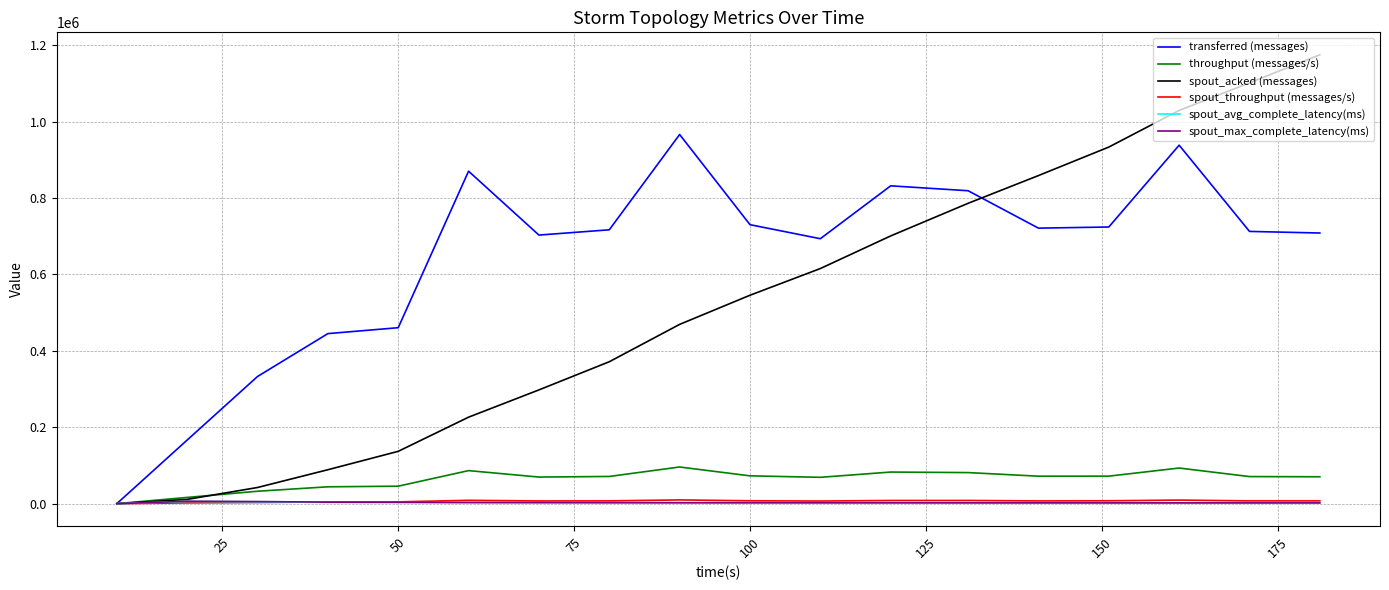

Which series has the largest total across all categories?

transferred (messages)